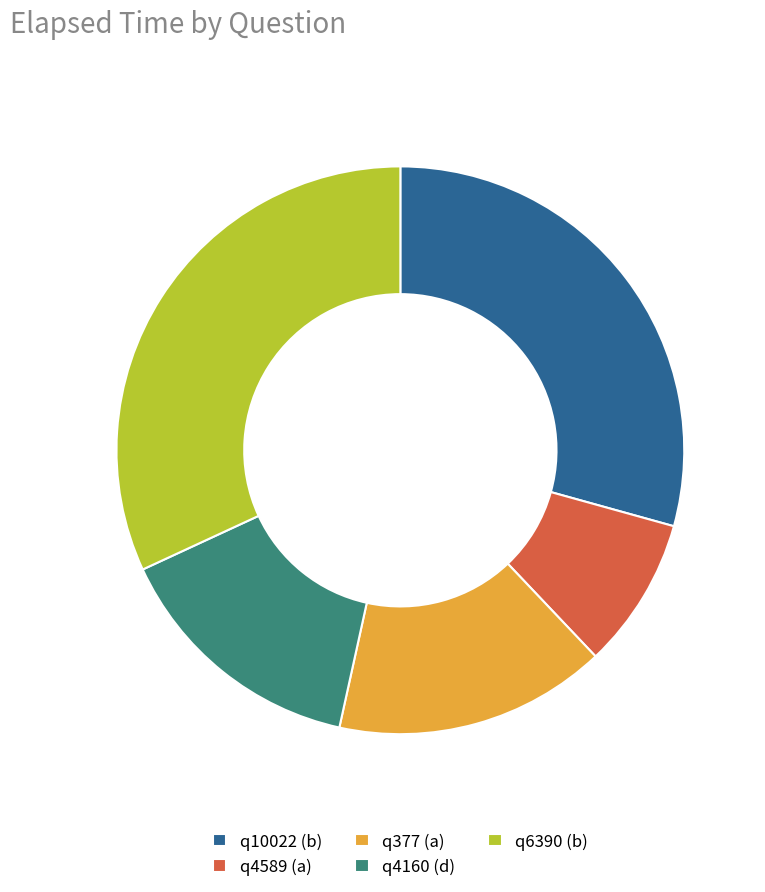

What is the smallest slice in the pie chart?

q4589 (a)